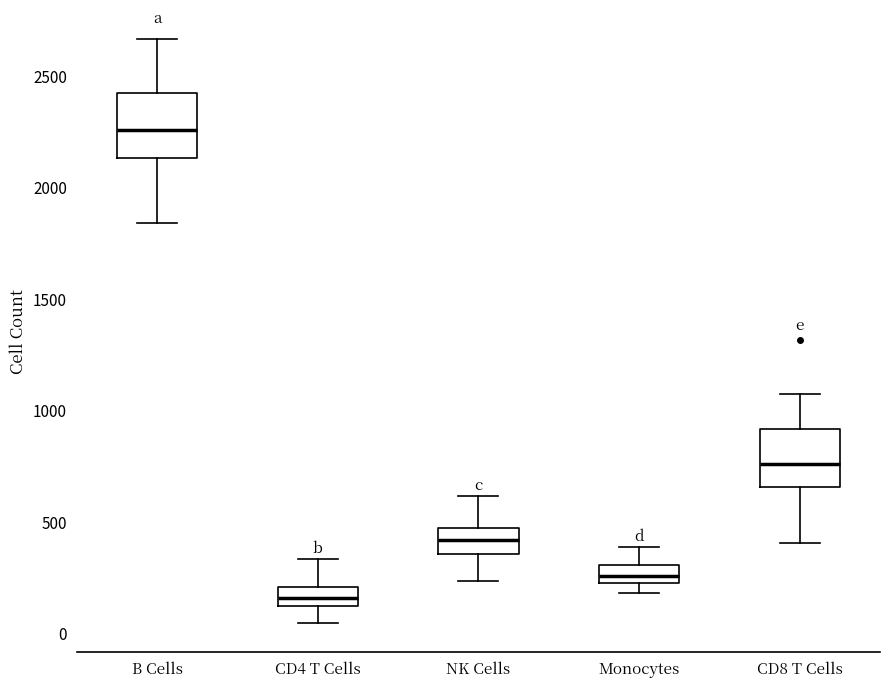

Reading left to right, transcribe this box plot: for each box, give where its median line is, the range the box spans, and where its two whiskers end, as read against the y-axis. The values are not printed on the chart, so give them approximately, as read against the axis.

B Cells: median 2250, box 2150 to 2450, whiskers 1850 to 2650
CD4 T Cells: median 150, box 100 to 200, whiskers 50 to 350
NK Cells: median 400, box 350 to 450, whiskers 250 to 600
Monocytes: median 250 (inside the box), box 250 to 300, whiskers 200 to 400
CD8 T Cells: median 750, box 650 to 900, whiskers 400 to 1100